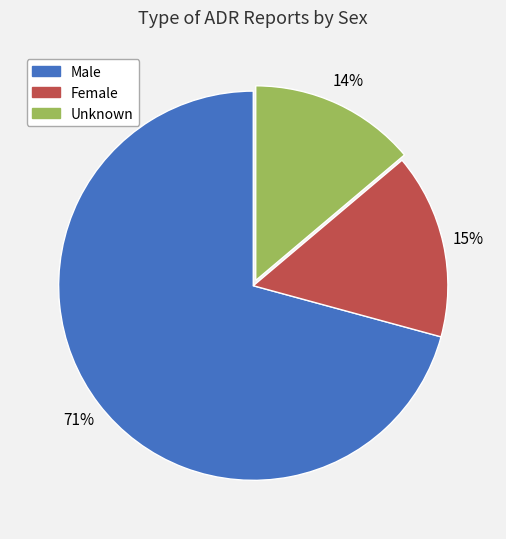

How many segments does this pie chart have?

3